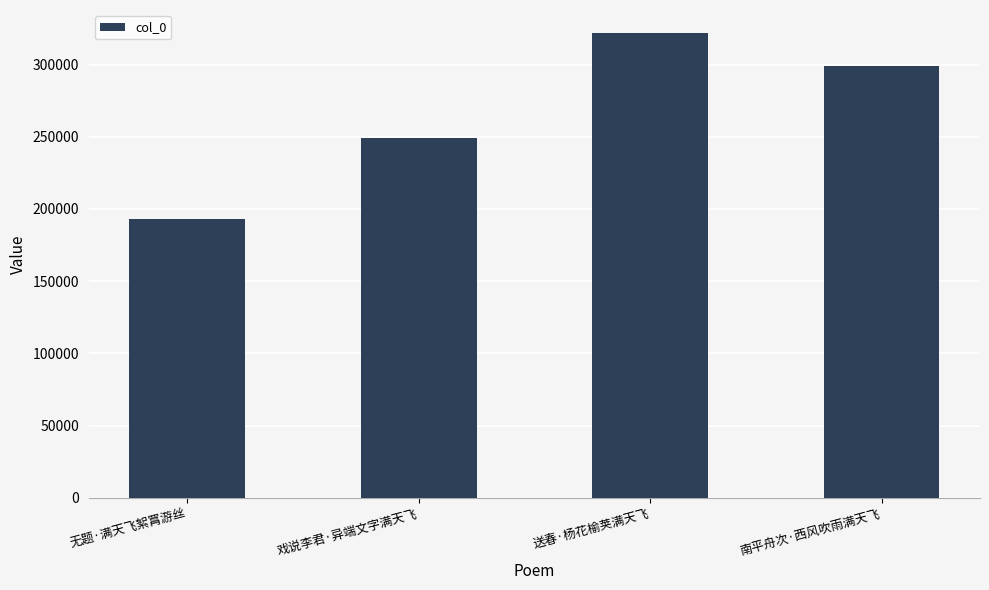

Where does the data first go above 299084?

送春·杨花榆荚满天飞